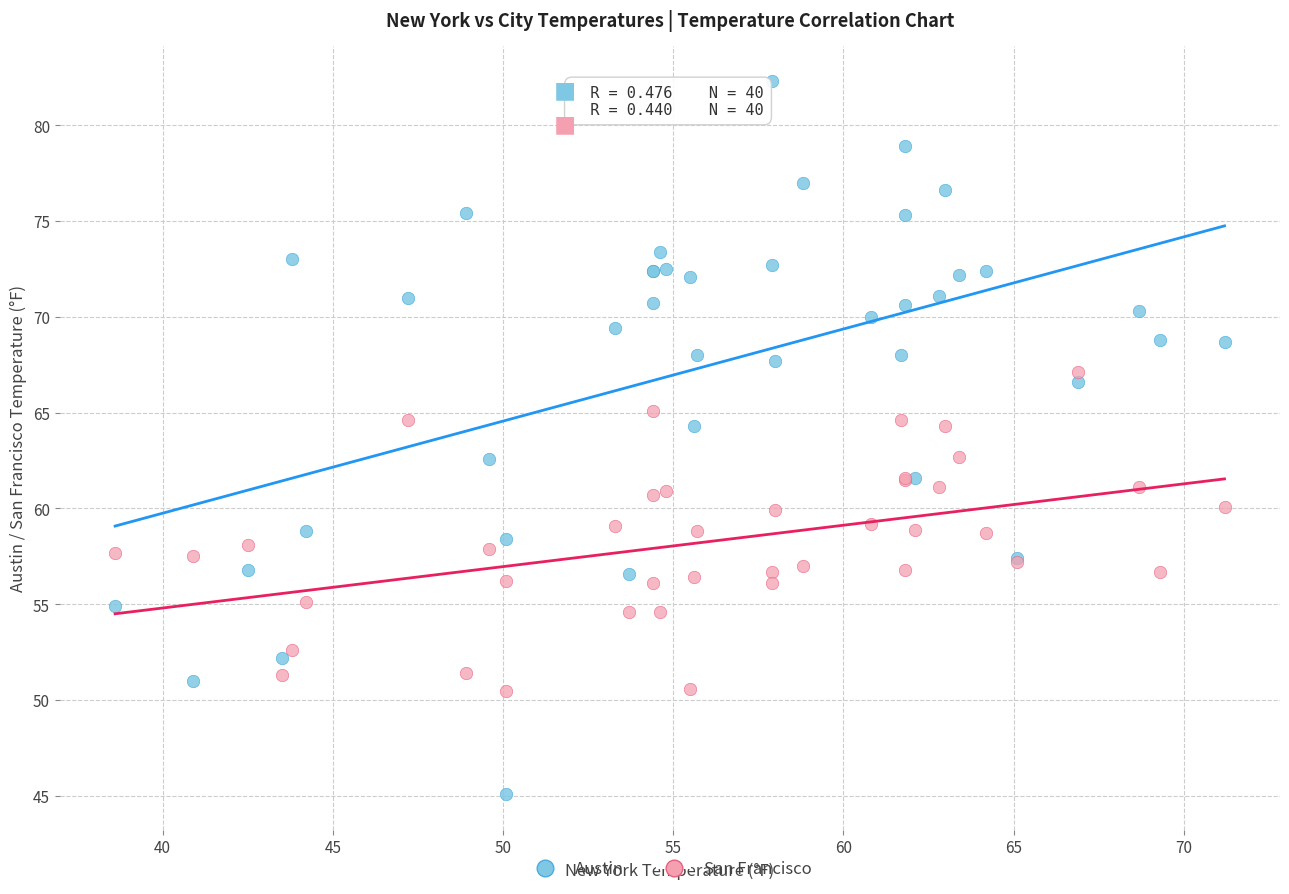

What are all the series names shown in the legend?

Austin, San Francisco